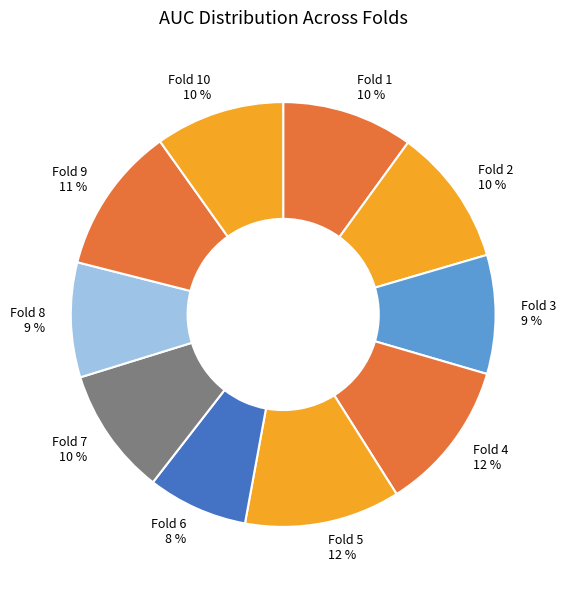

What is the smallest slice in the pie chart?

Fold 6